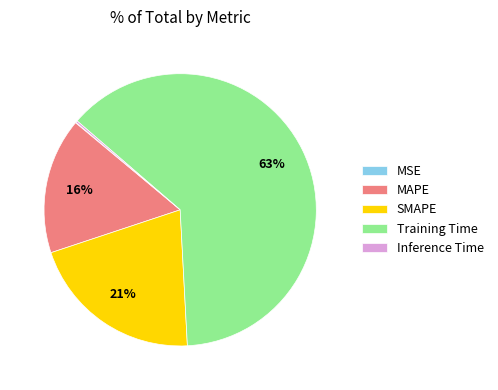

Is it true that MAPE is 6% of the pie?

False